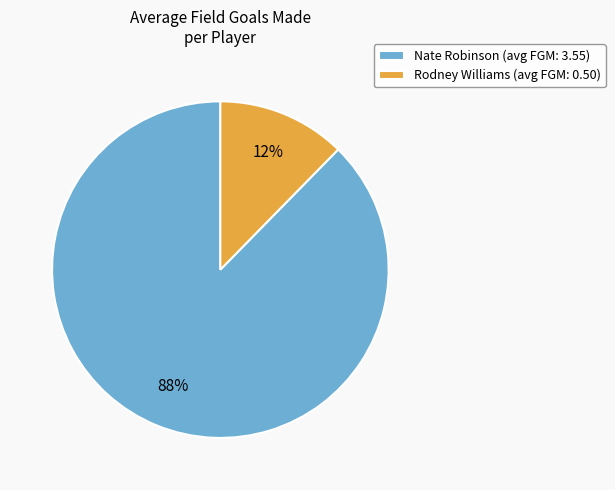

Rank the categories by value from highest to lowest.

Nate Robinson, Rodney Williams